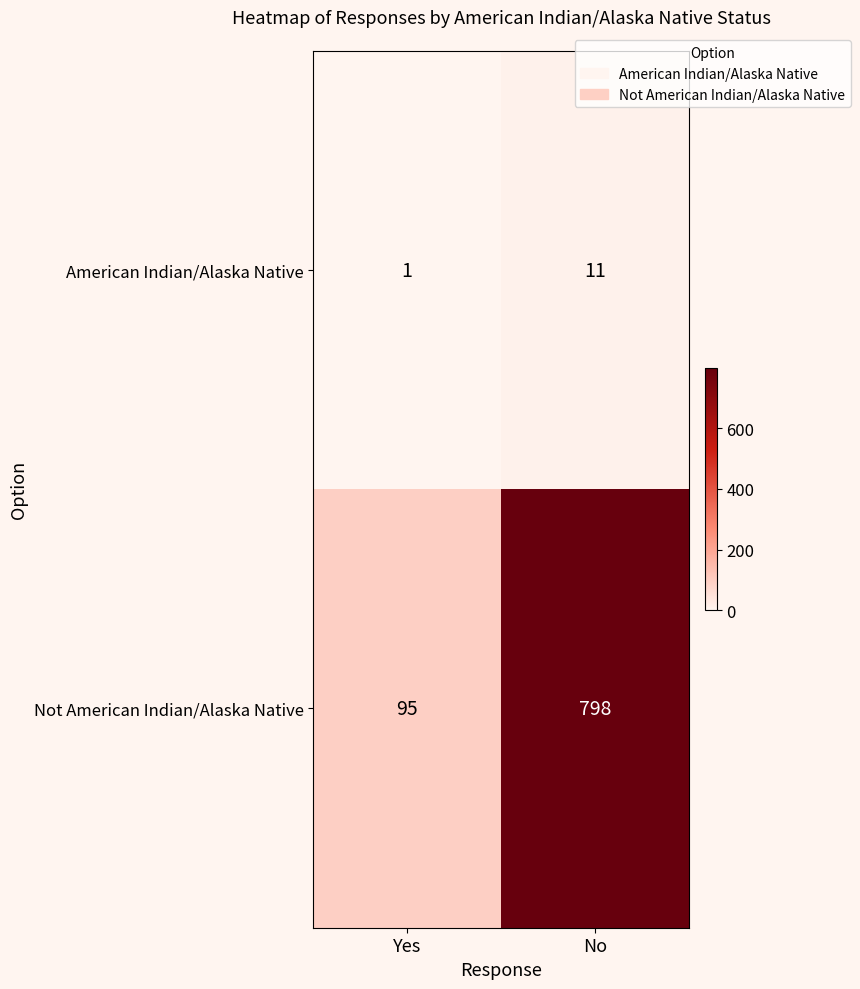

What is the difference between the maximum and minimum values in the American Indian/Alaska Native series?

10